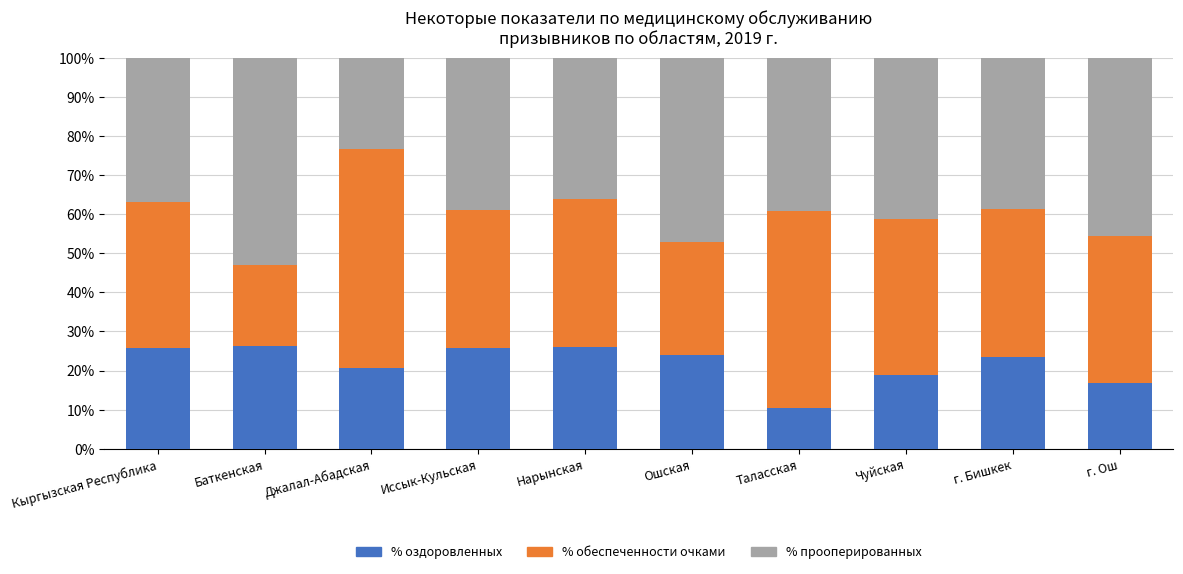

What is the total value across all series at Иссык-Кульская?

100.0